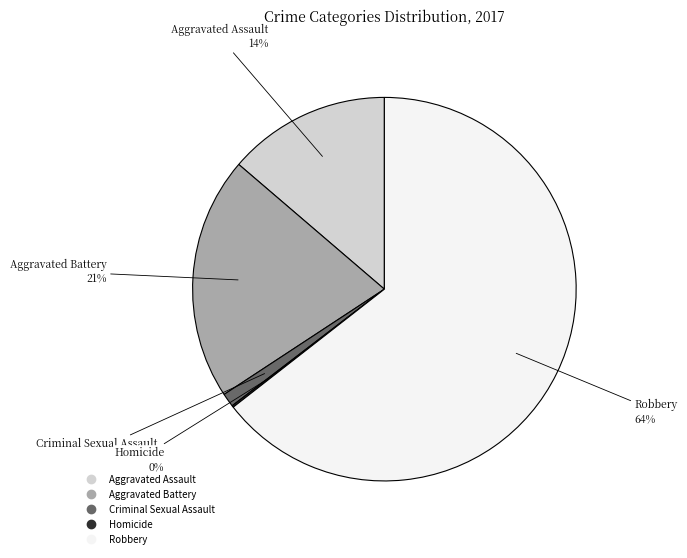

Approximately how many times larger is the value at Aggravated Battery compared to Aggravated Assault?

1.5